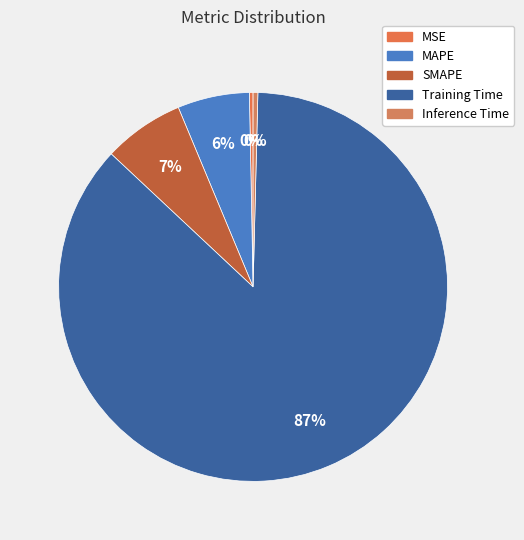

Which slice is the smallest?

MSE